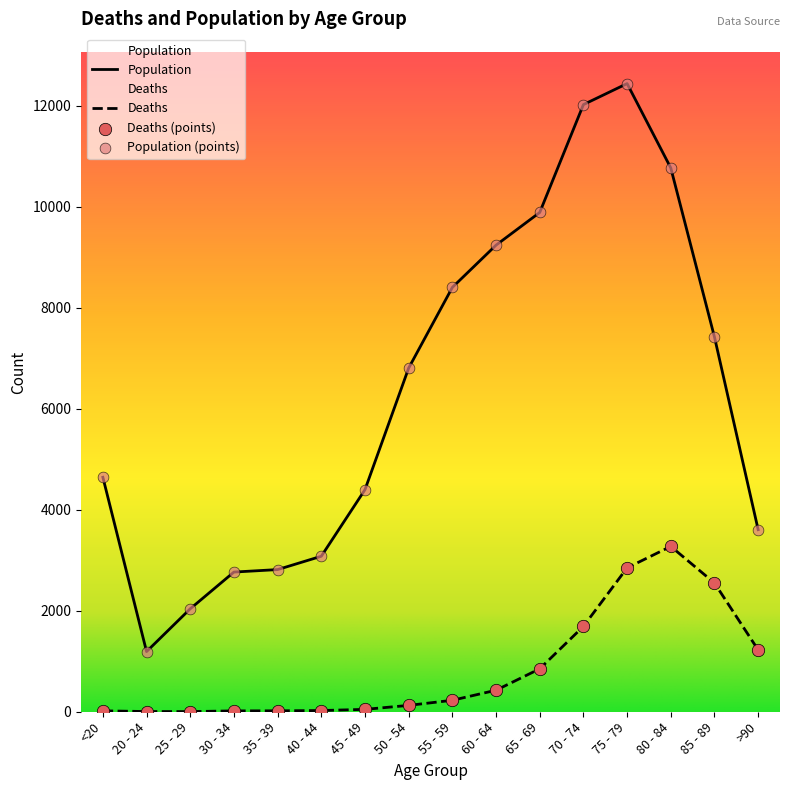

Which series has the largest Y range (max minus min)?

Population